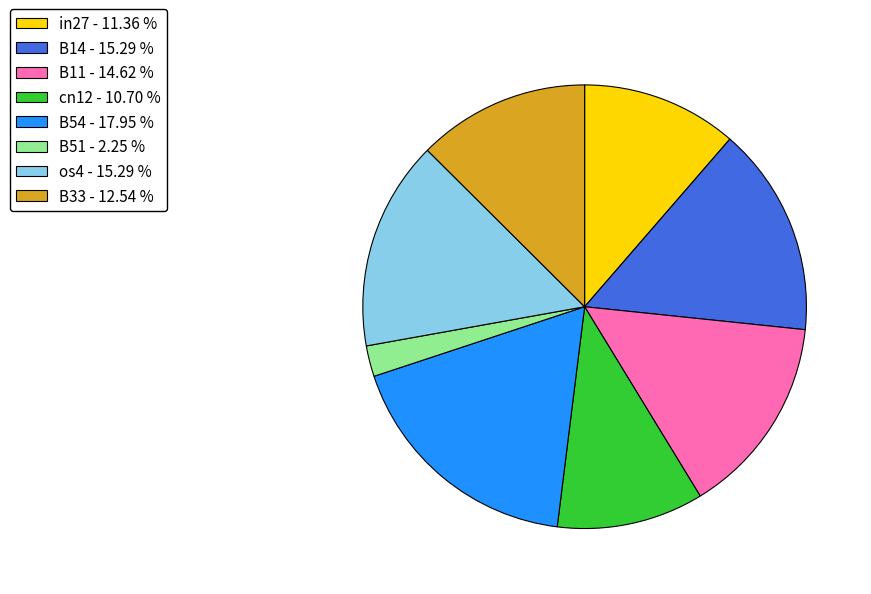

Combined, do B51 - 2.25 % and B11 - 14.62 % account for over 50%?

No